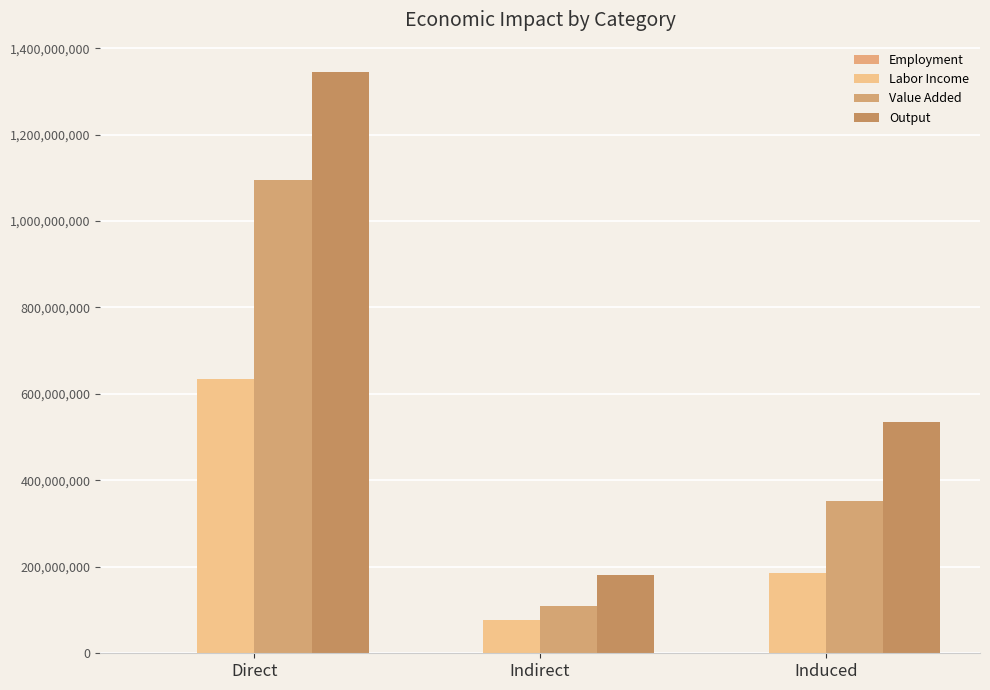

What is the difference between the maximum and second lowest values in the Employment series?

3147.4